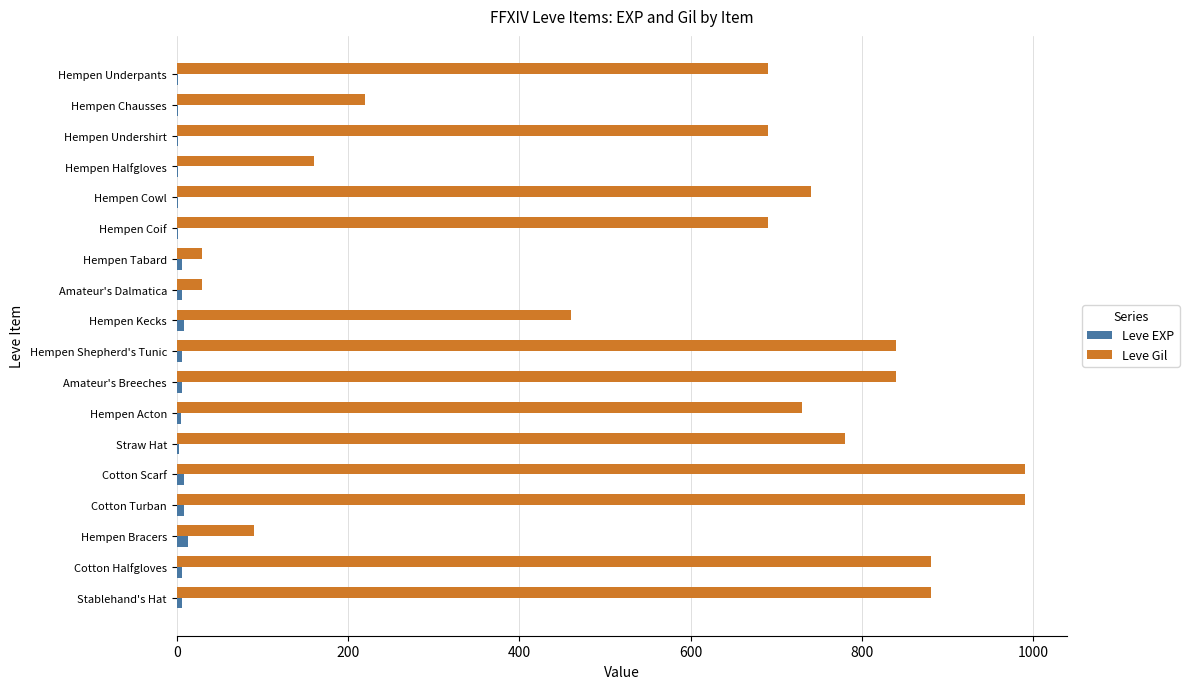

The Leve Gil series shows 880 at Cotton Halfgloves. True or false?

True